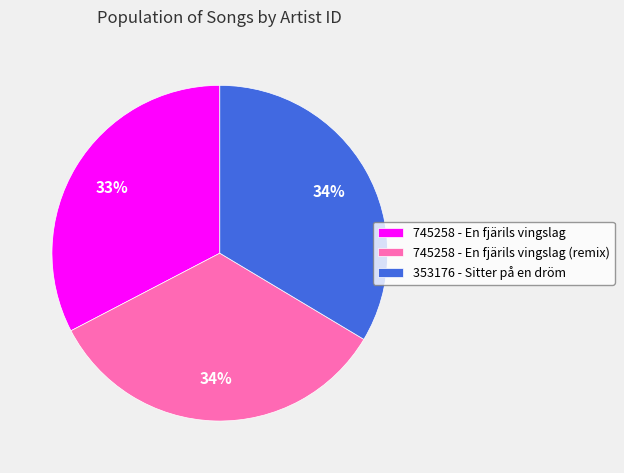

To the nearest percent, what is the average slice percentage?

33%